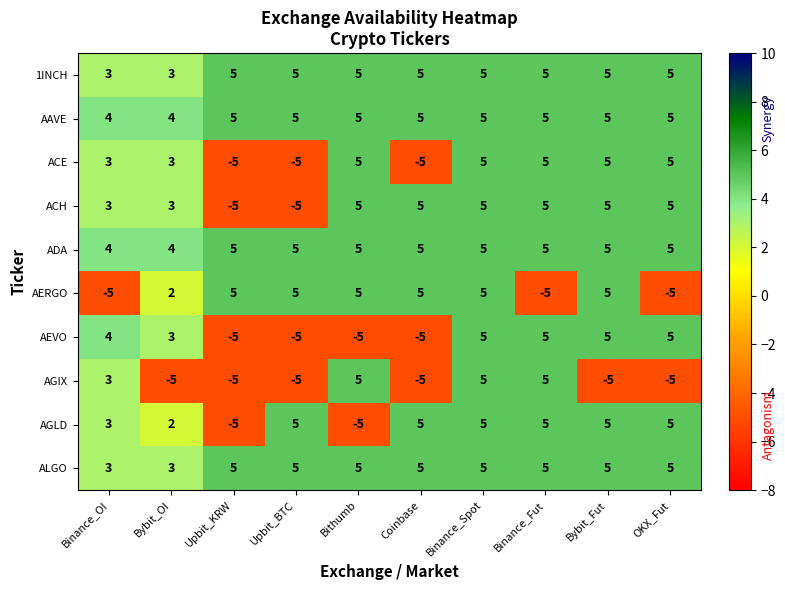

The AGLD series shows -3 at Upbit_KRW. True or false?

False